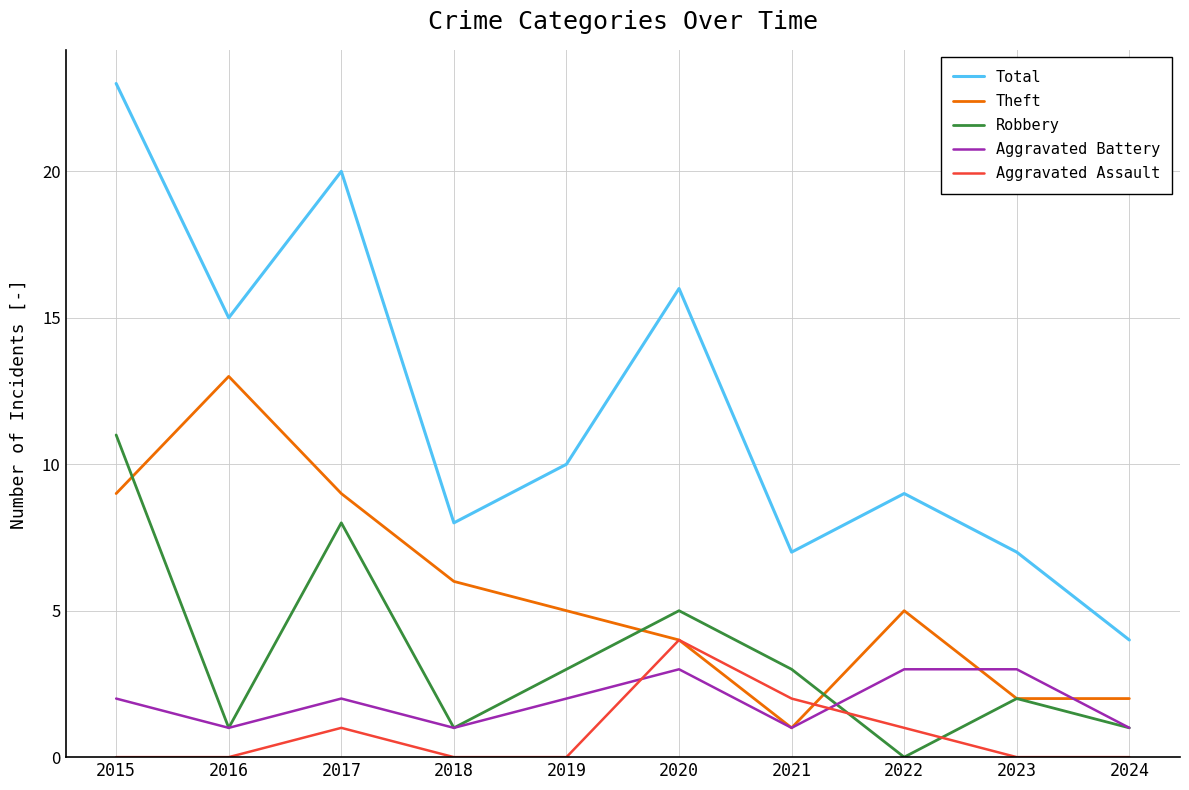

What is the total value across all series at 2015?

45